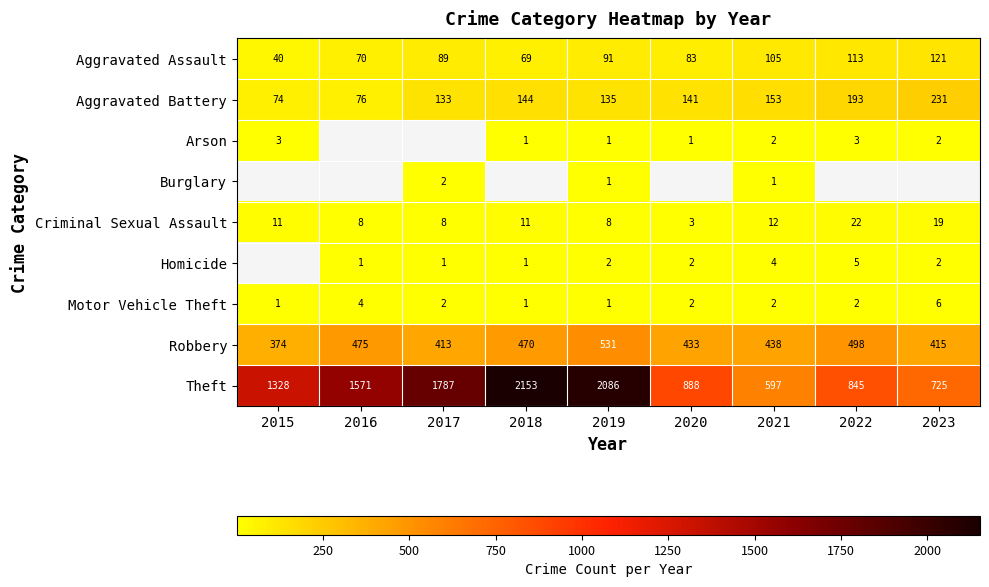

What is the minimum value shown in the chart?

1.0